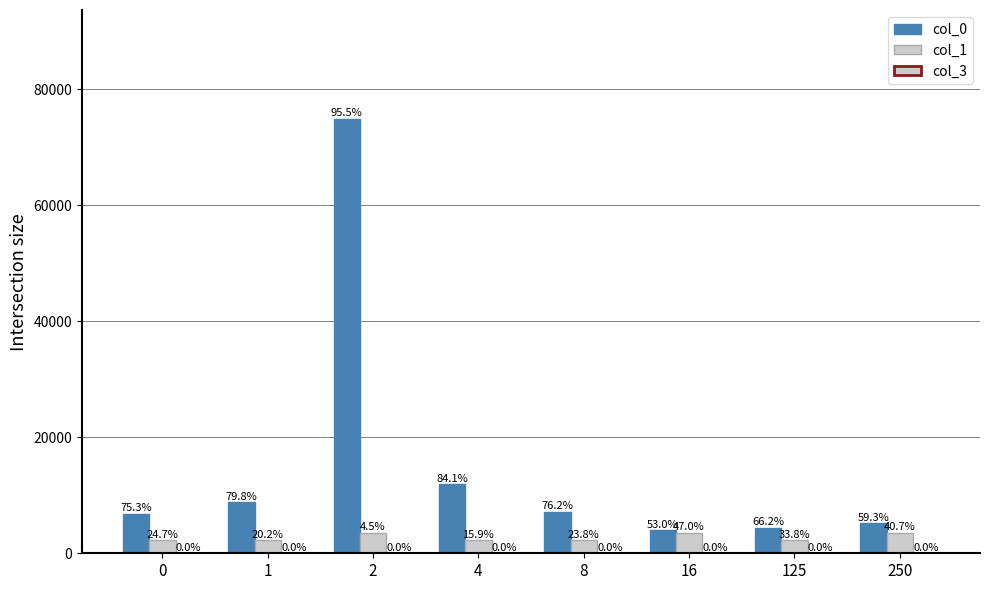

Does the chart contain stacked bars?

No